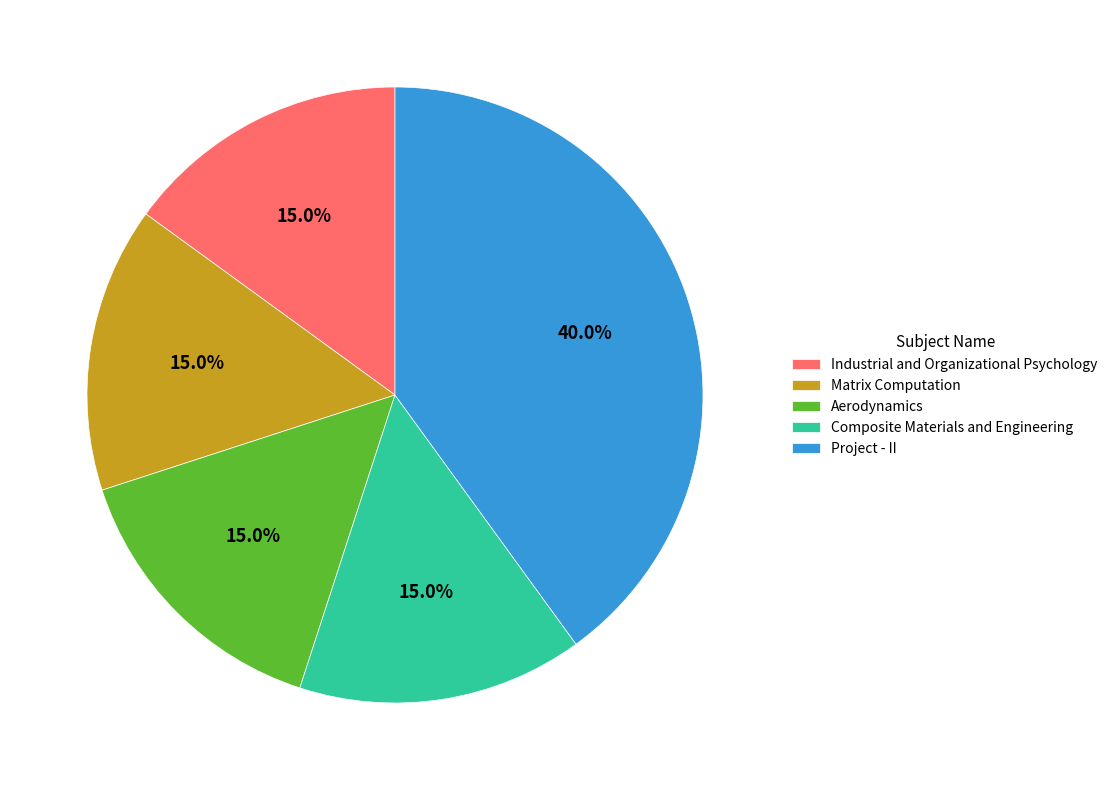

Which category has the biggest portion of the pie?

Project - II